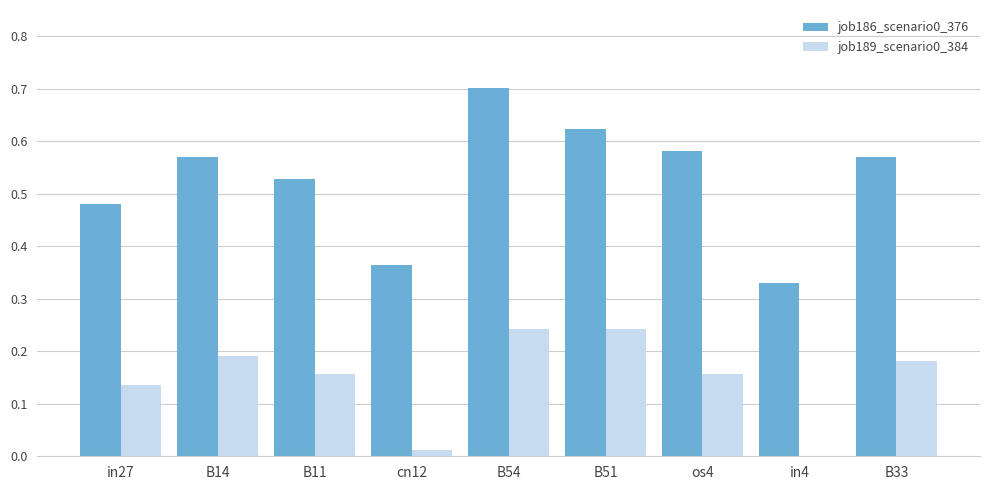

What is the sum of the job186_scenario0_376 values at in4 and B33?

0.9